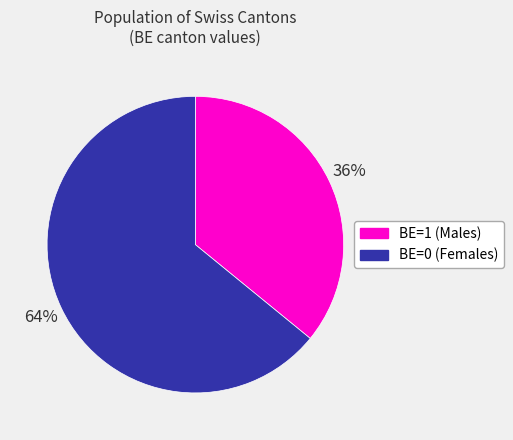

To the nearest percent, what is the average slice percentage?

50%